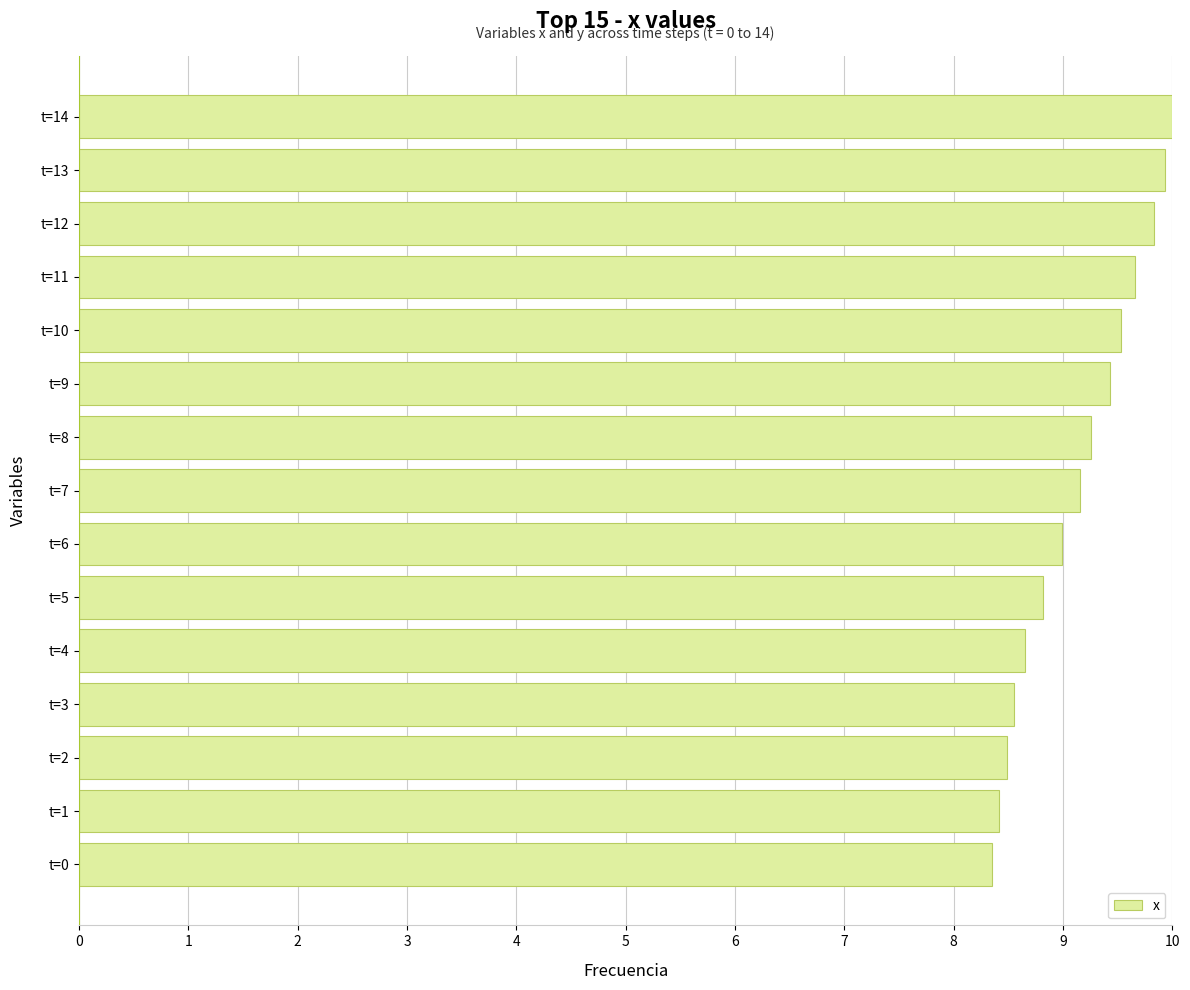

What is the maximum value shown in the chart?

10.0